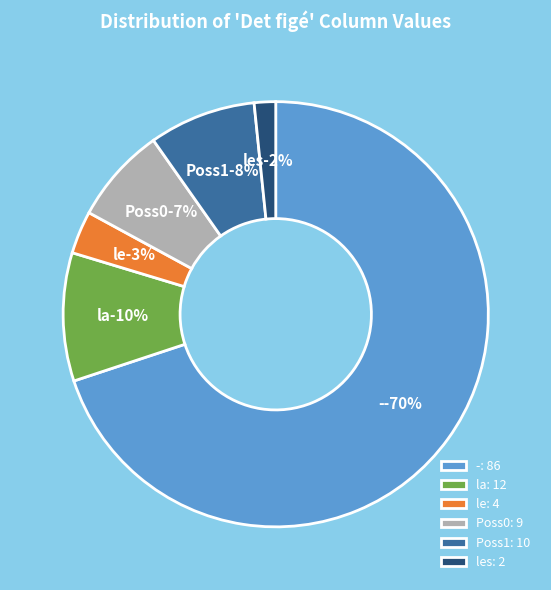

To the nearest percent, what is the average slice percentage?

17%